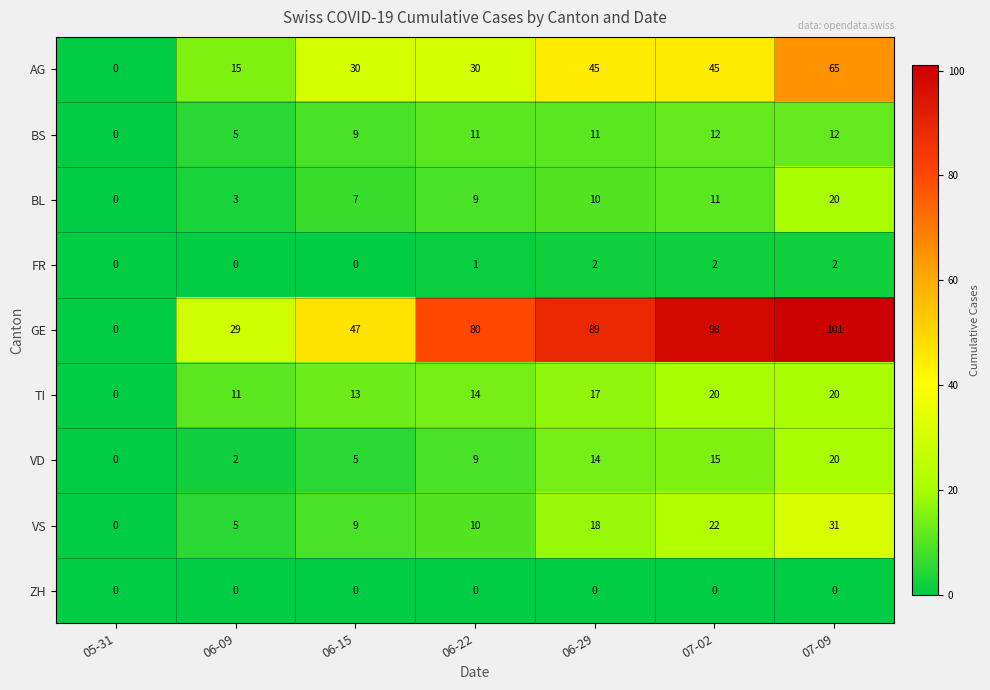

At which label is VD closest to 10?

06-22